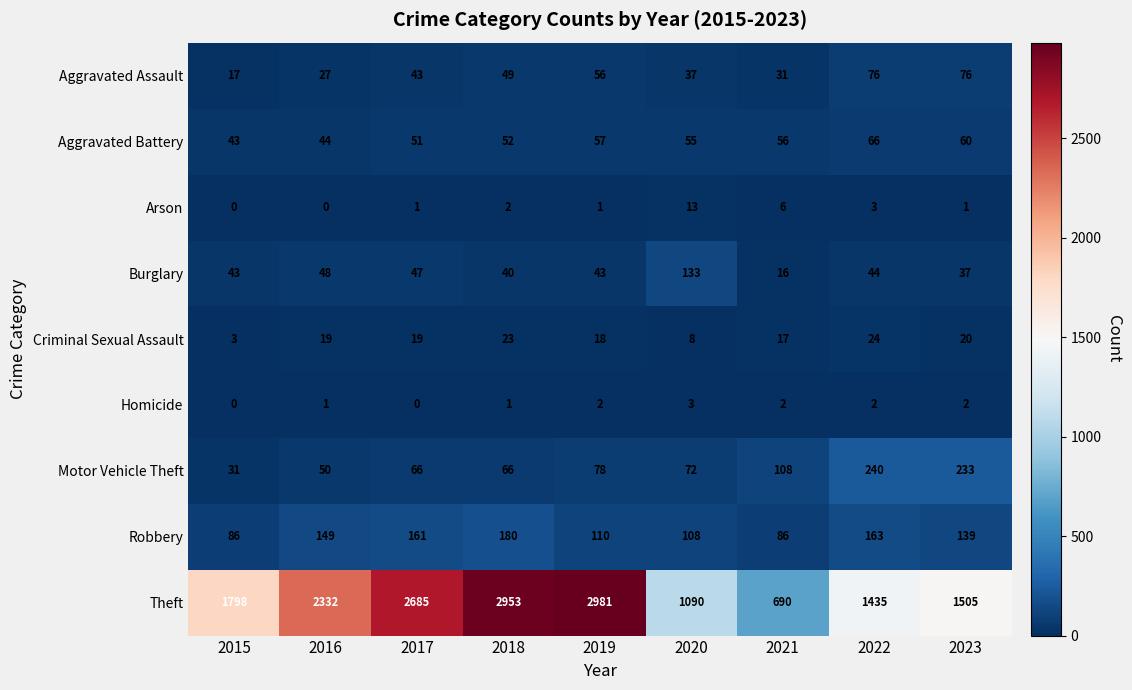

What is the average value of the Robbery series?

131